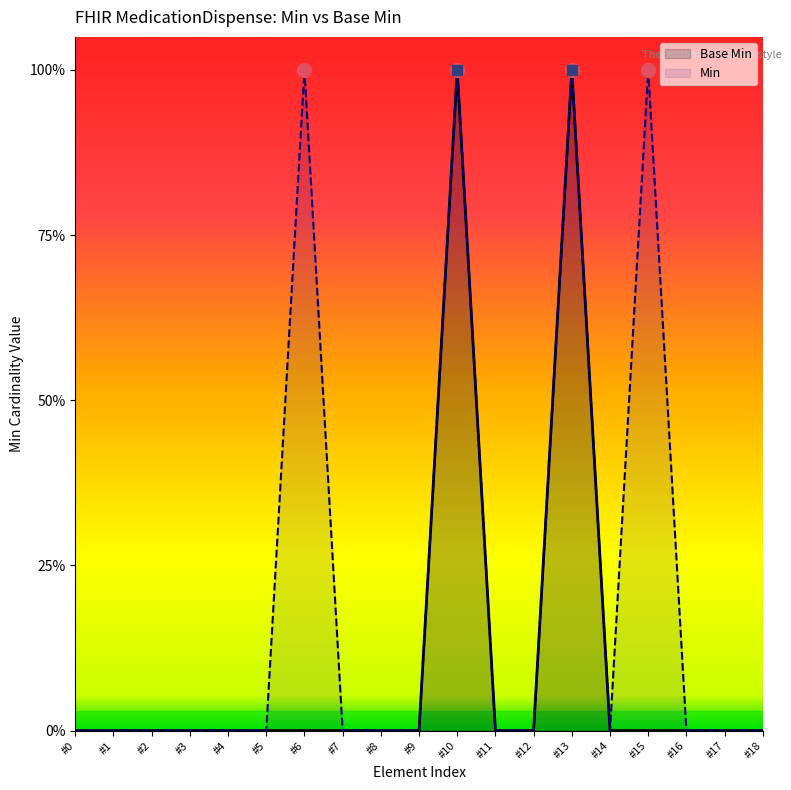

What is the sum of all Base Min values?

2